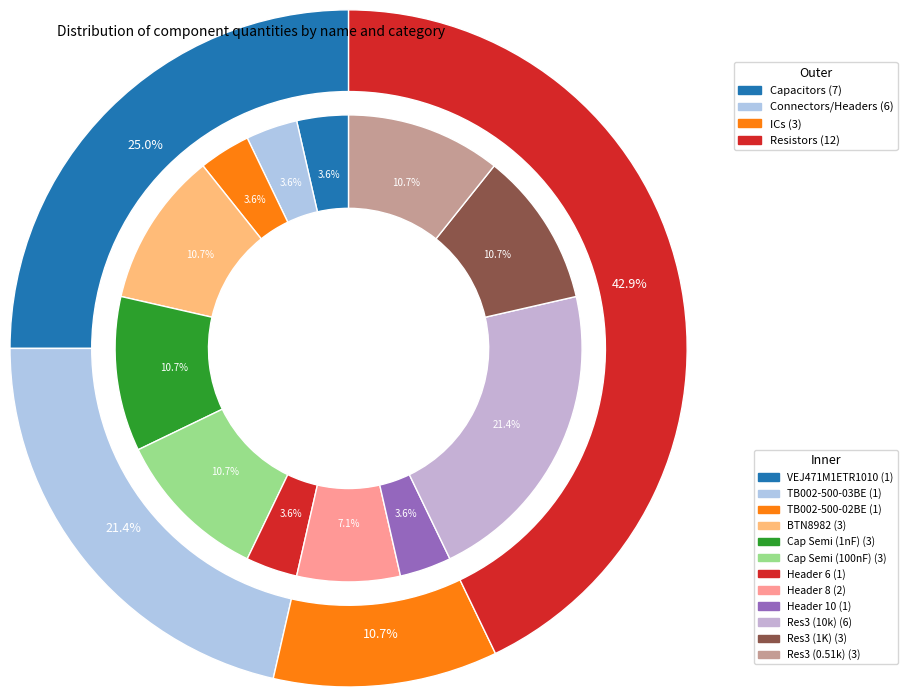

Is Header 6 the majority of the pie?

No